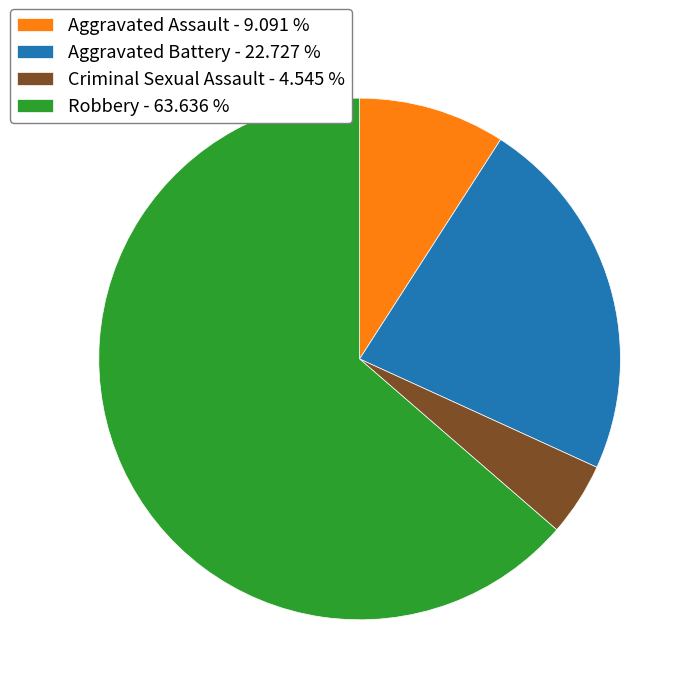

Do Aggravated Assault - 9.091 % and Criminal Sexual Assault - 4.545 % together represent more than half of the pie?

No